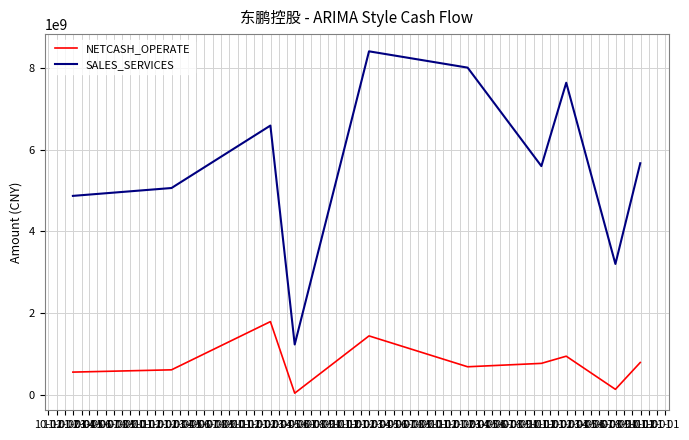

True or false: SALES_SERVICES and NETCASH_OPERATE cross at least once.

False